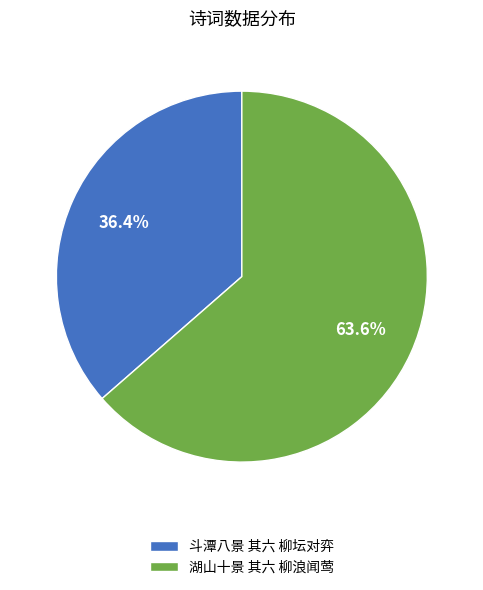

Is the sum of 斗潭八景 其六 柳坛对弈 and 湖山十景 其六 柳浪闻莺 greater than half?

Yes